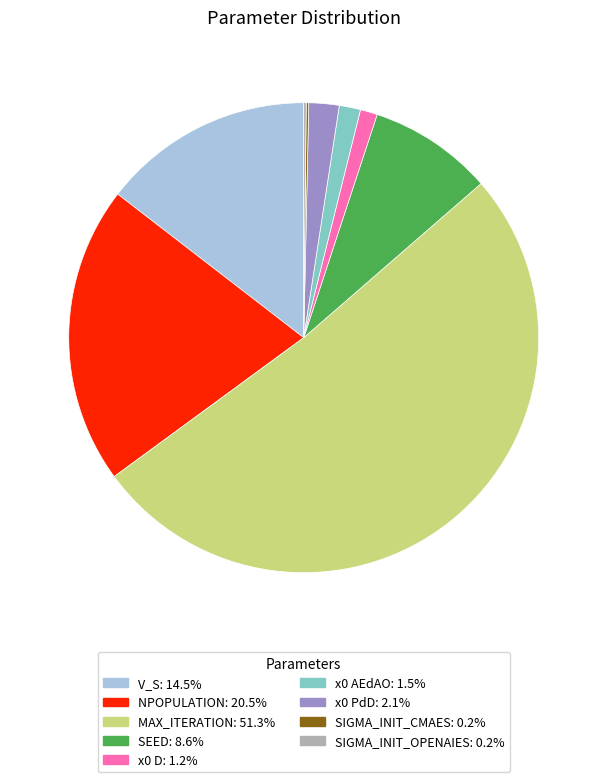

Does any single category account for the majority?

Yes